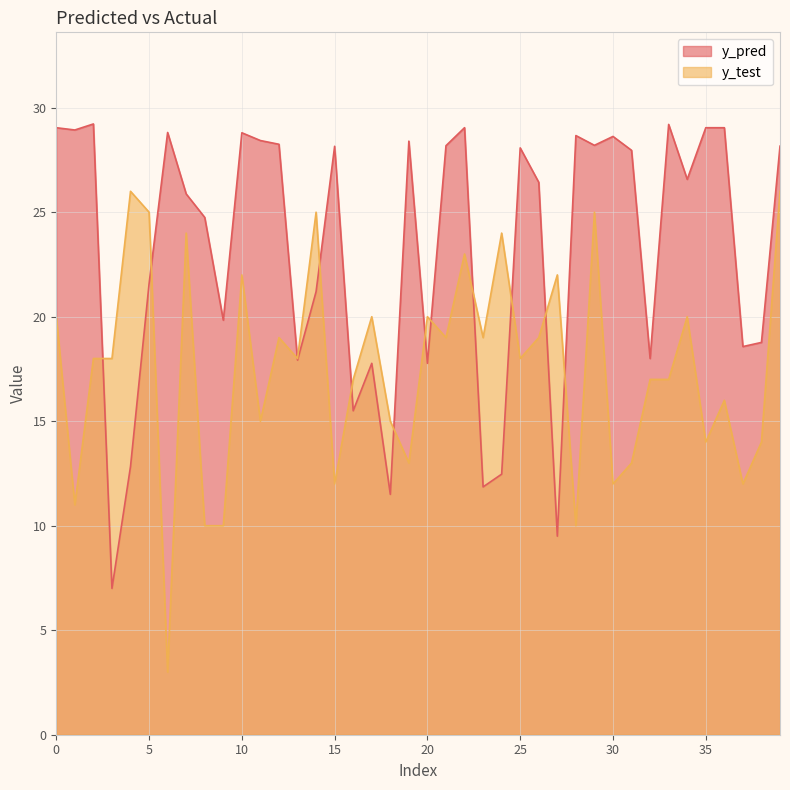

At which category is the sum across all series the highest?

39